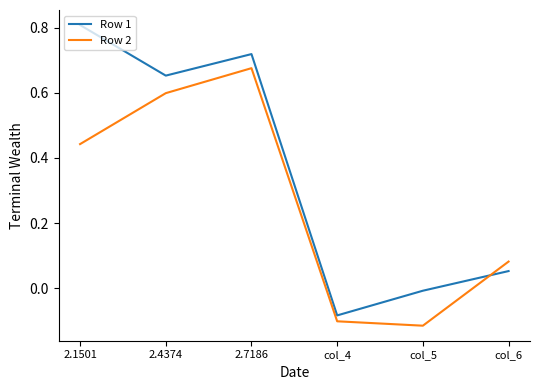

Is the value of Row 1 at col_4 greater than the value of Row 2 at 2.7186?

No